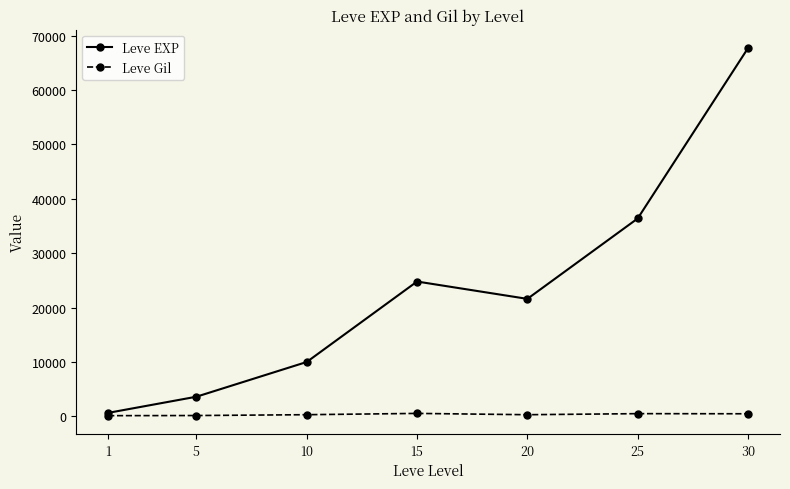

Where is the first local minimum for Leve EXP?

20